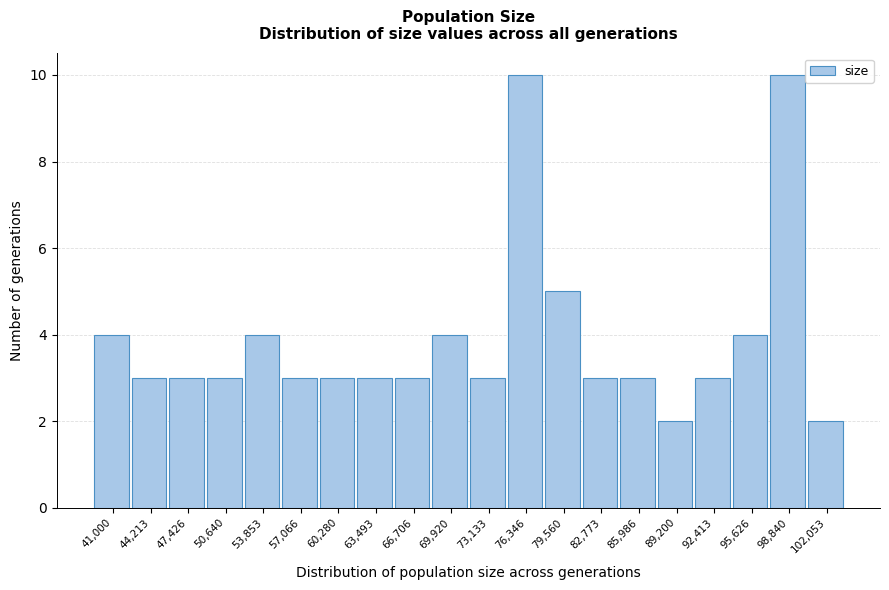

Reading right to left, transcribe all the data shown in this chart.

2	10	4	3	2	3	3	5	10	3	4	3	3	3	3	4	3	3	3	4